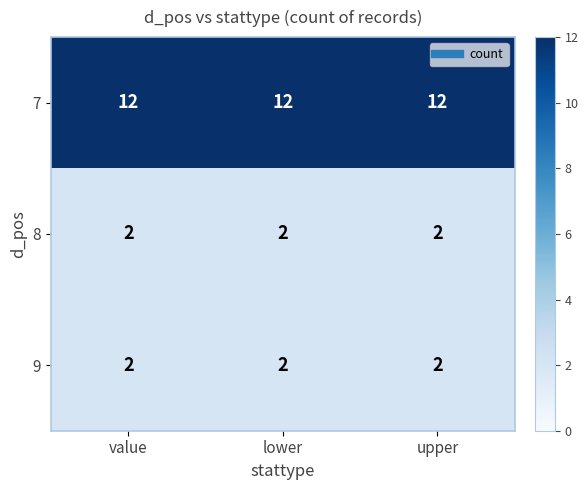

How many categories are shown in the chart?

3